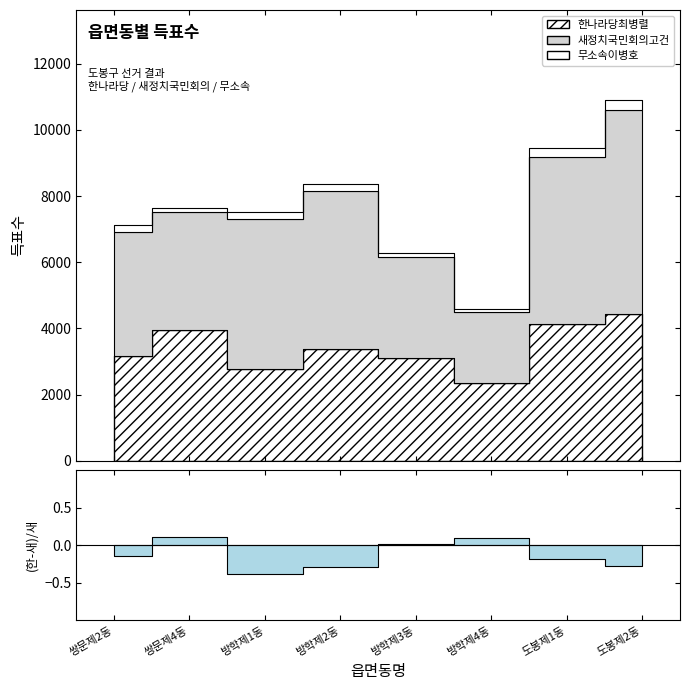

True or false: 무소속이병호 and 한나라당최병렬 intersect in this chart.

False